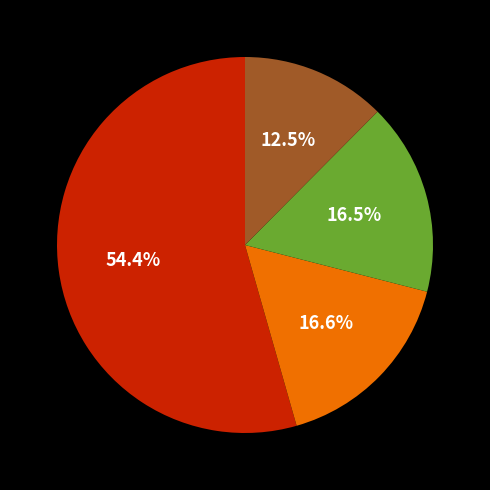

Count the number of slices in the pie.

4